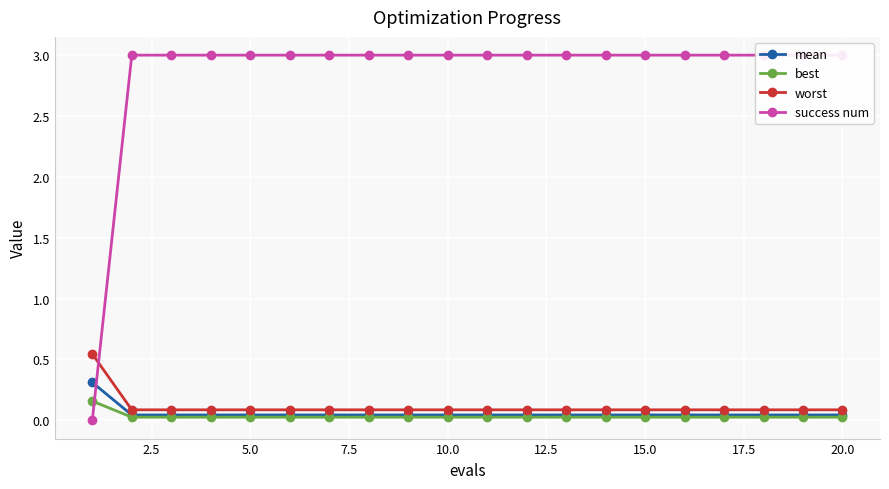

How many categories are shown in the chart?

20